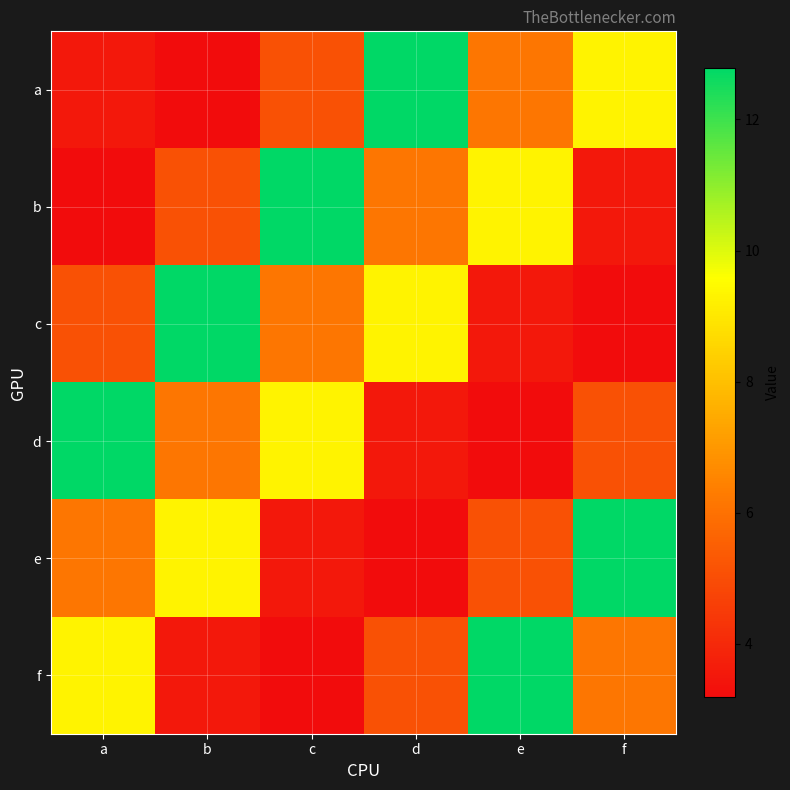

At which category does the chart reach its peak across all series?

d